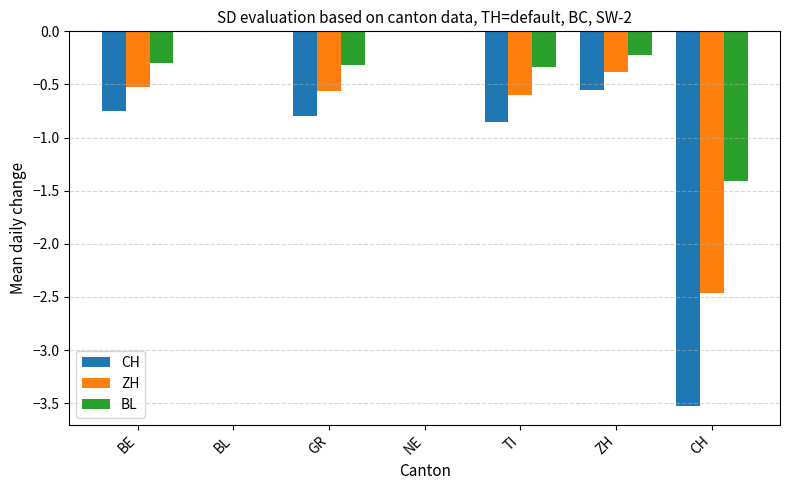

Are the bars grouped side by side (vs. stacked)?

Yes